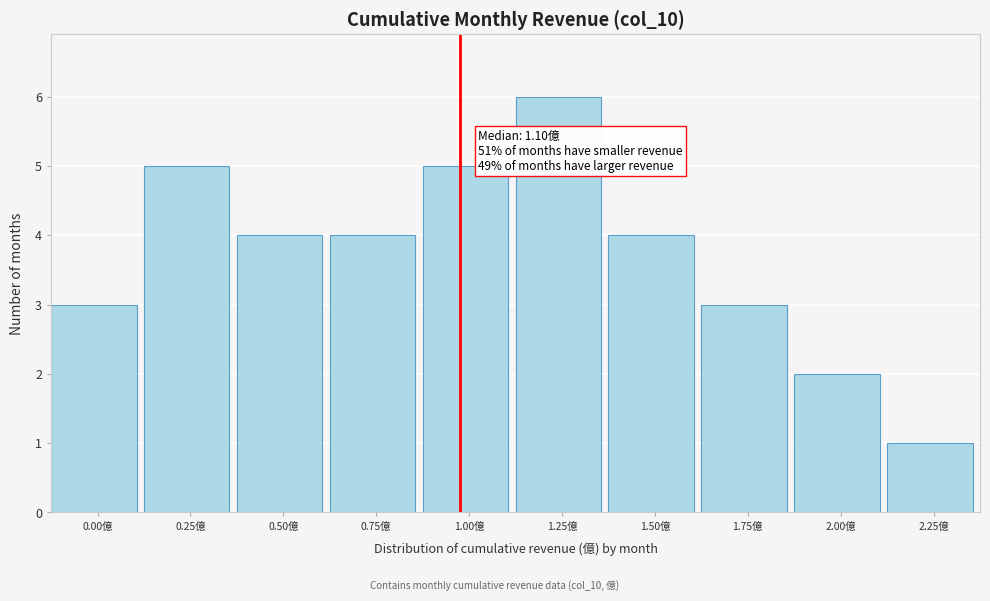

Reading left to right, what are all the values shown in this chart?

0.00億=3	0.25億=5	0.50億=4	0.75億=4	1.00億=5	1.25億=6	1.50億=4	1.75億=3	2.00億=2	2.25億=1